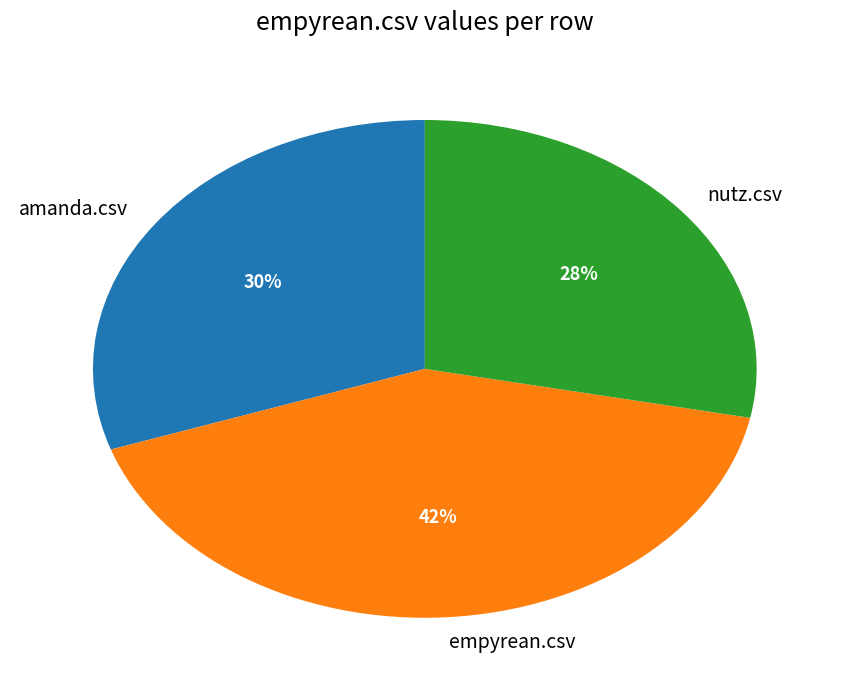

Which slice is the smallest?

nutz.csv